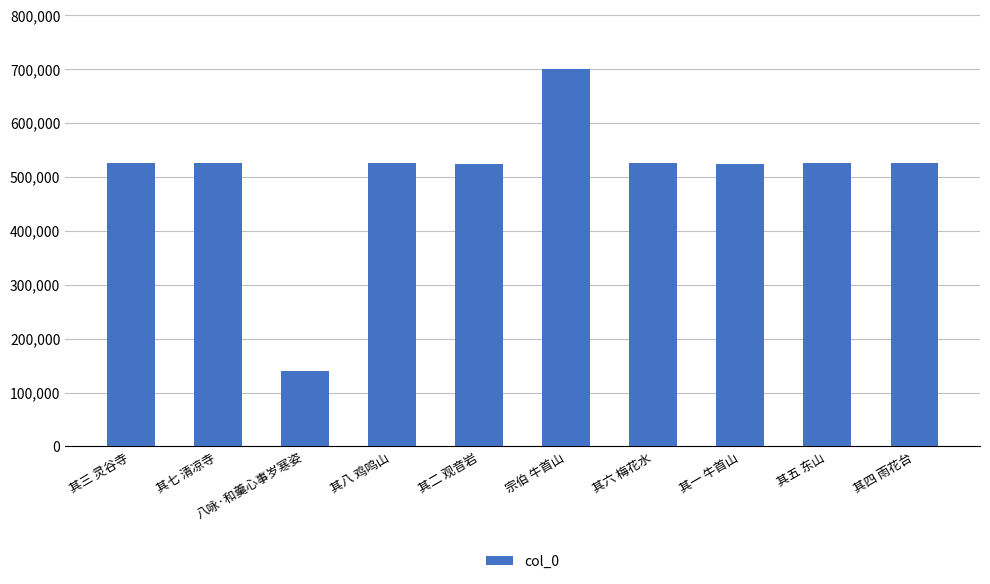

Which has a higher value, 八咏·和羹心事岁寒姿 or 宗伯 牛首山?

宗伯 牛首山